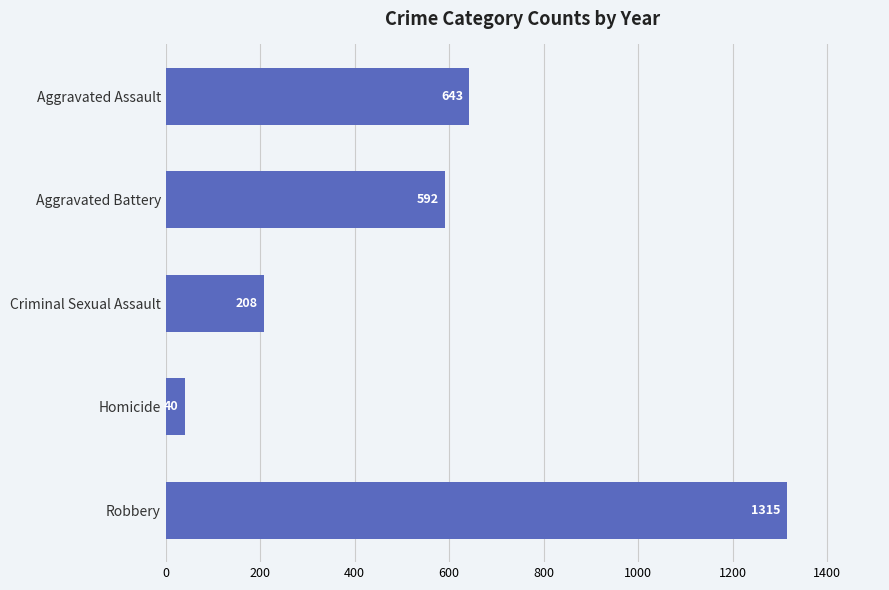

Rank the categories by value from lowest to highest.

Homicide, Criminal Sexual Assault, Aggravated Battery, Aggravated Assault, Robbery